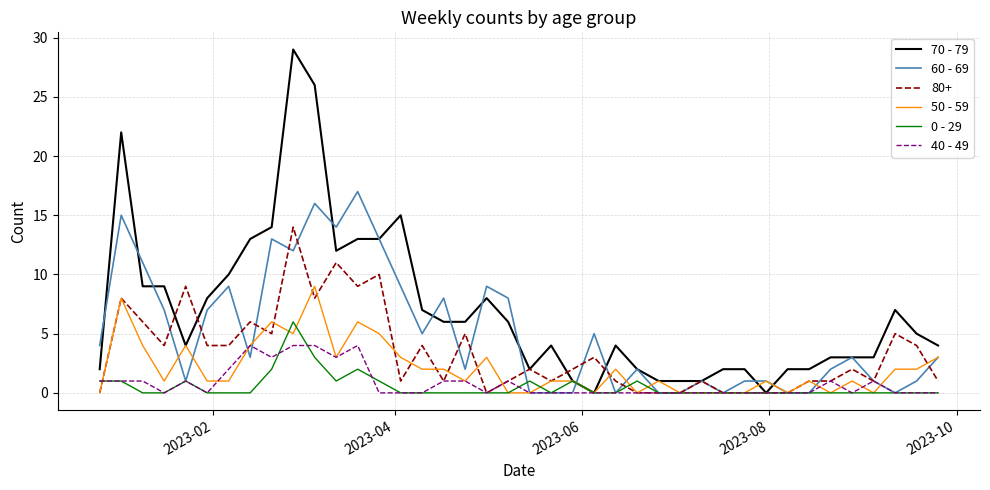

How many 40 - 49 values are between 0 and 1?

33